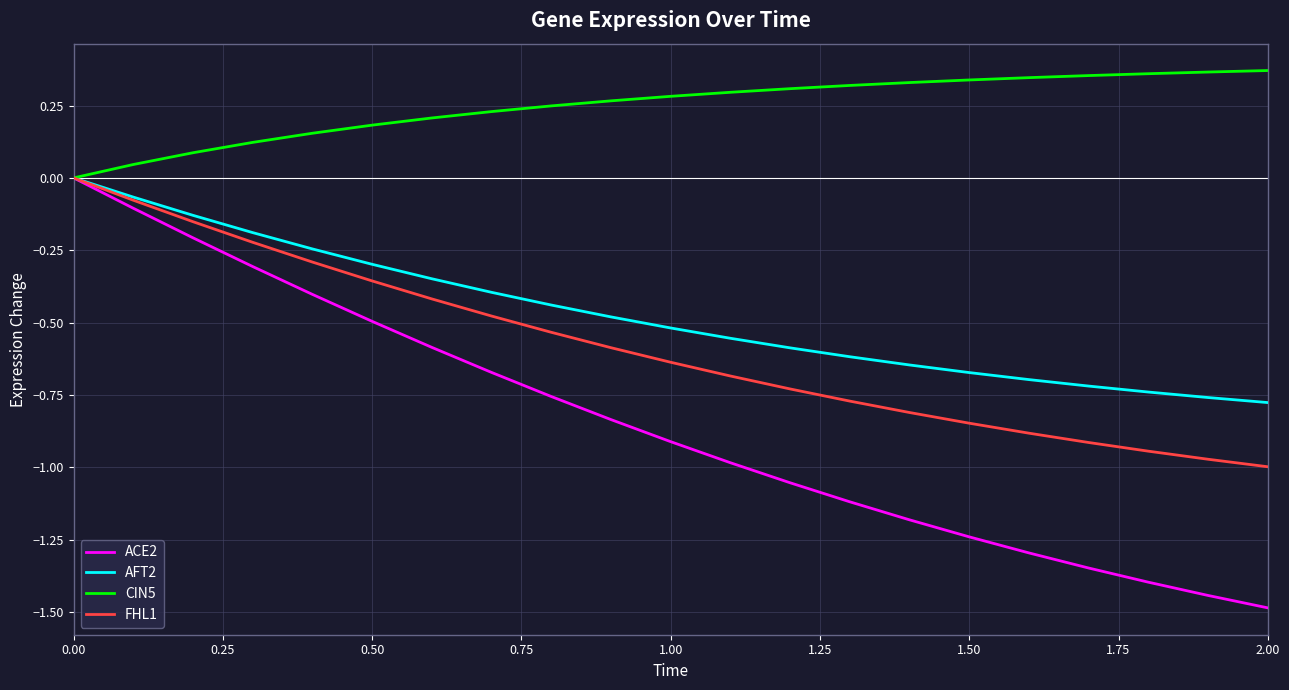

Which series has the largest total across all categories?

CIN5